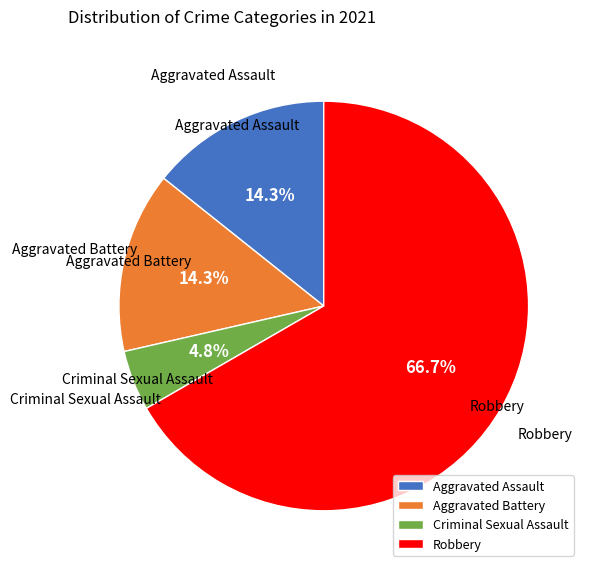

What percentage is the Aggravated Assault slice, to the nearest percent?

14%